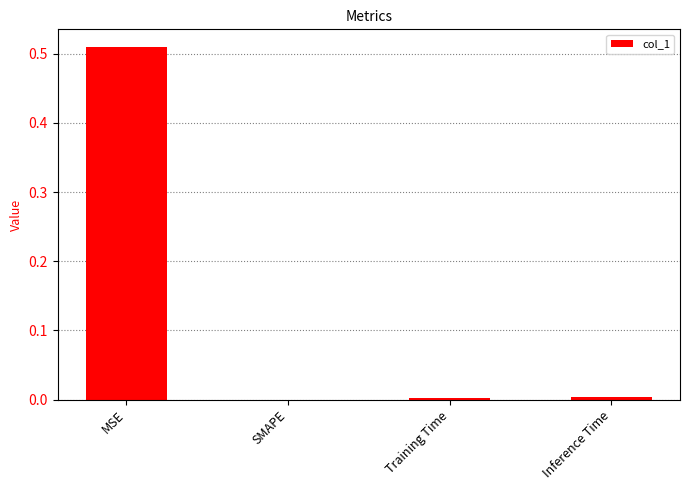

Which label corresponds to the largest value in the chart?

MSE